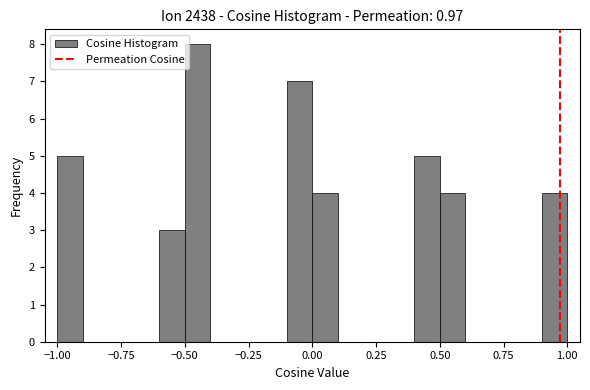

Read against the x-axis, roughly where is the centre of the tallest bar?

-0.45